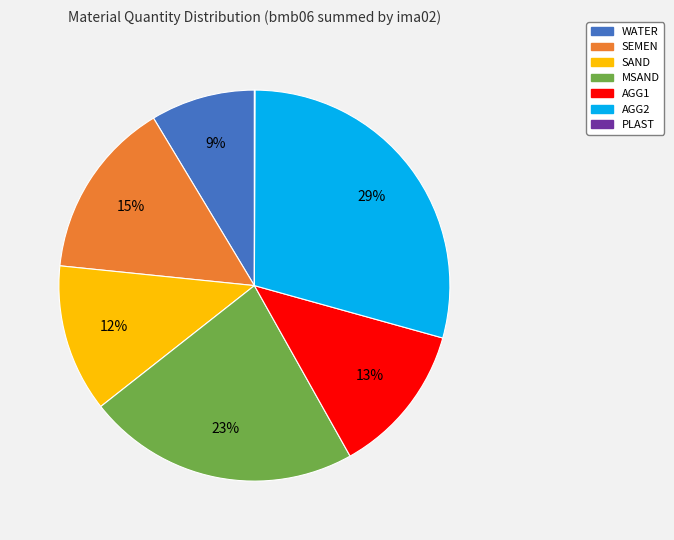

To the nearest percent, what is the difference between the largest and smallest slice percentages?

29%